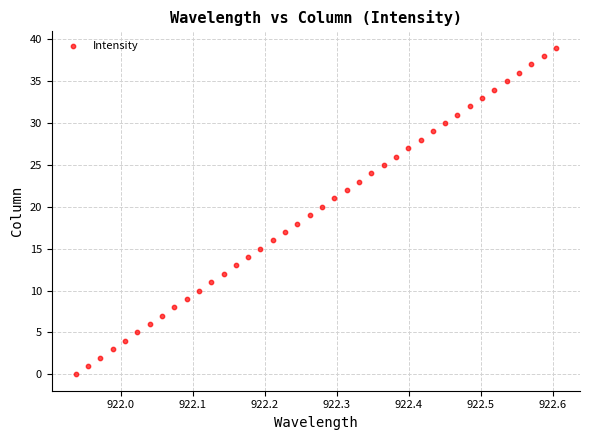

What is the range of Y values (max minus min)?

39